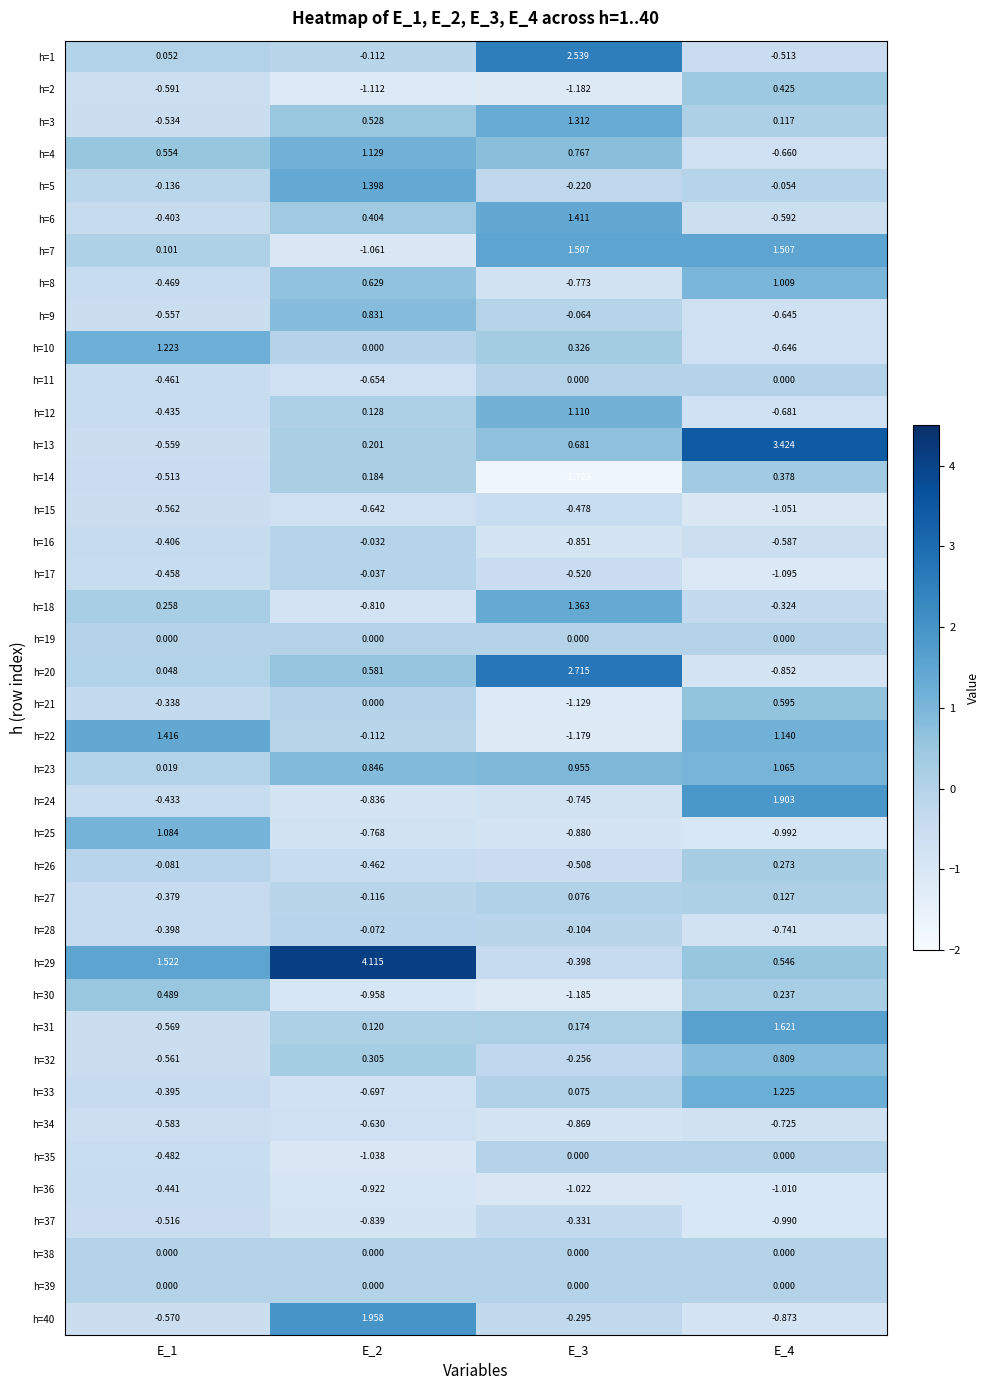

How many categories are shown in the chart?

4